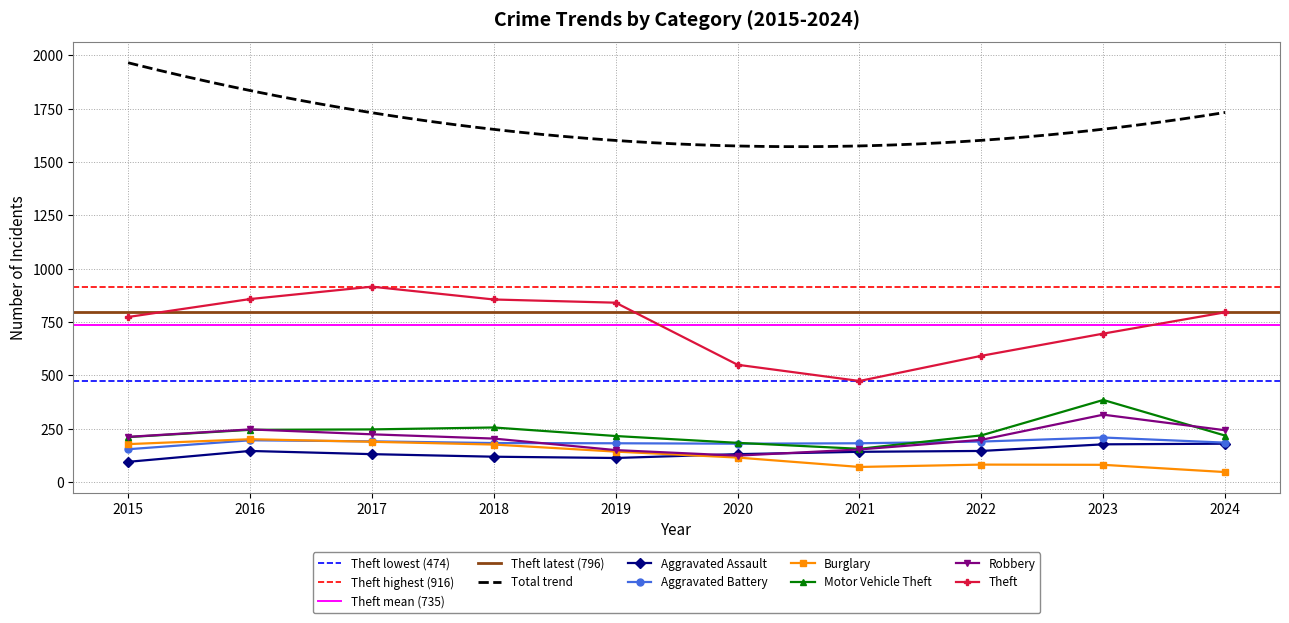

Which label corresponds to the smallest value in the chart?

2024